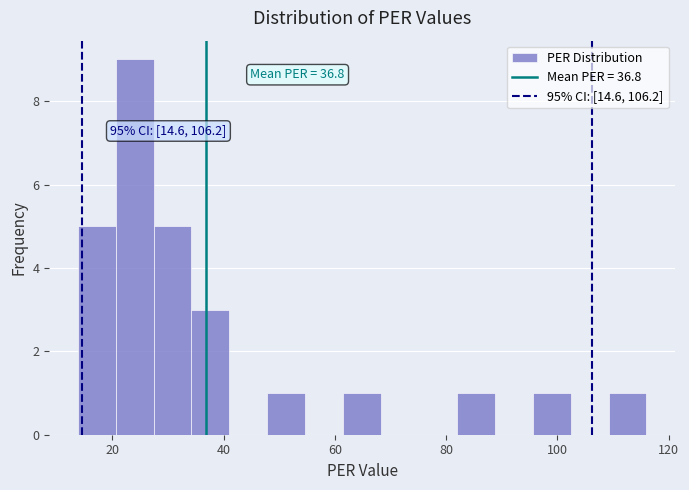

Read against the x-axis, roughly where is the centre of the tallest bar?

24